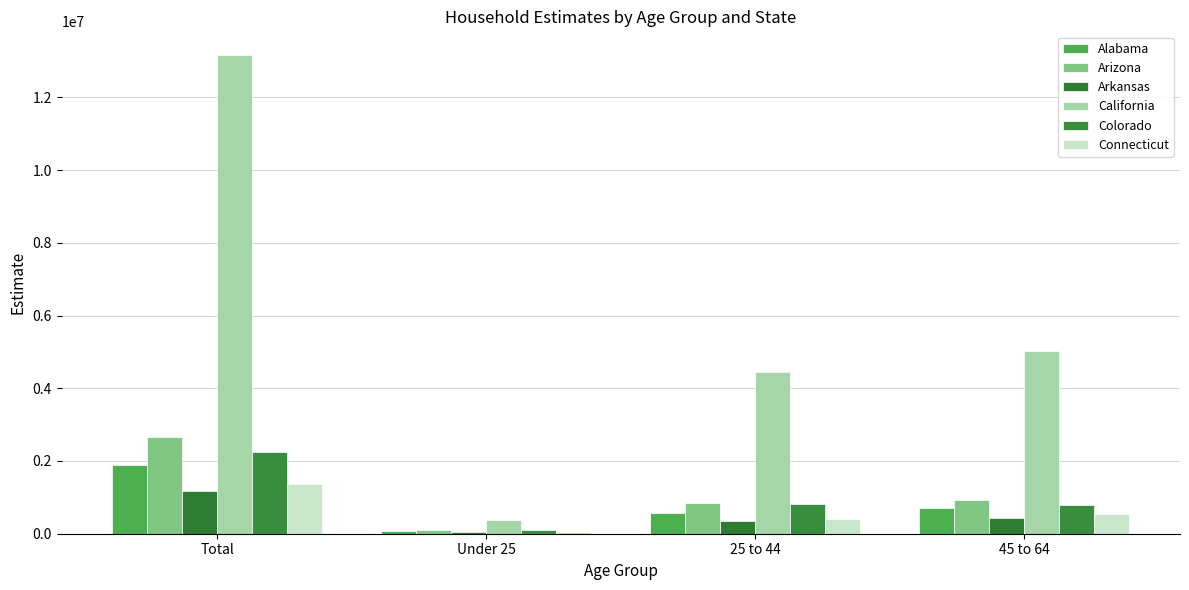

What is the total value across all series at Total?

22501806